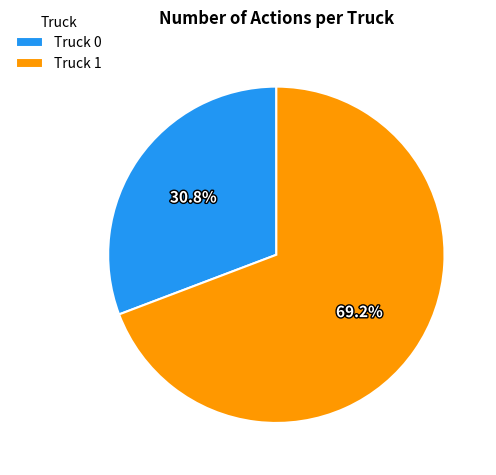

Which has a higher value, Truck 0 or Truck 1?

Truck 1